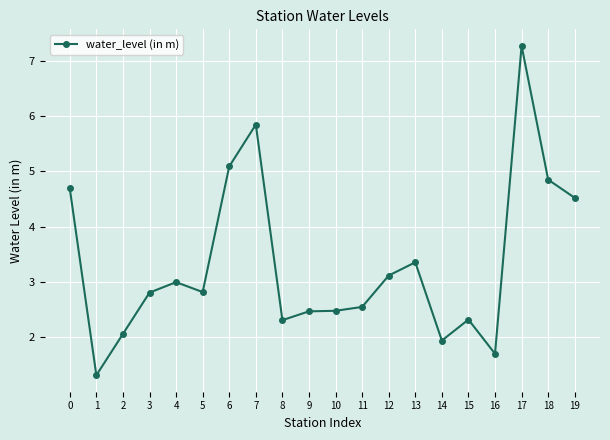

Approximately how many times larger is the value at 2 compared to 6?

0.4